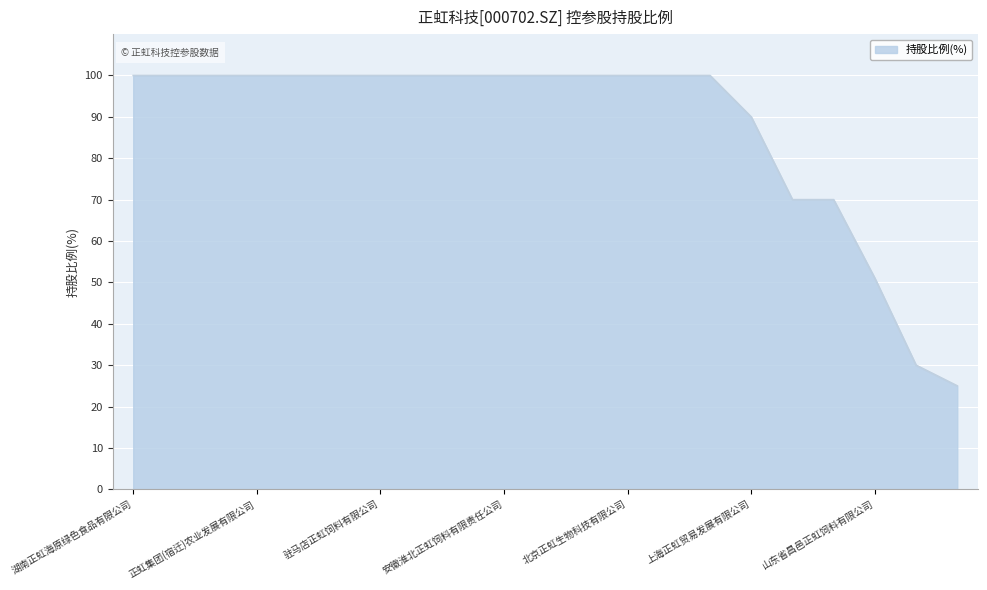

What is the smallest value displayed?

25.0